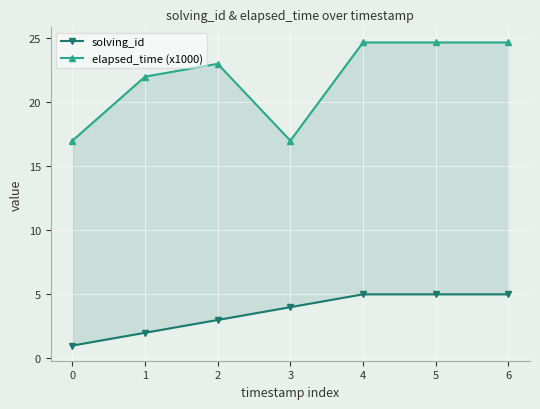

Between 5 and 6, which is larger?

5